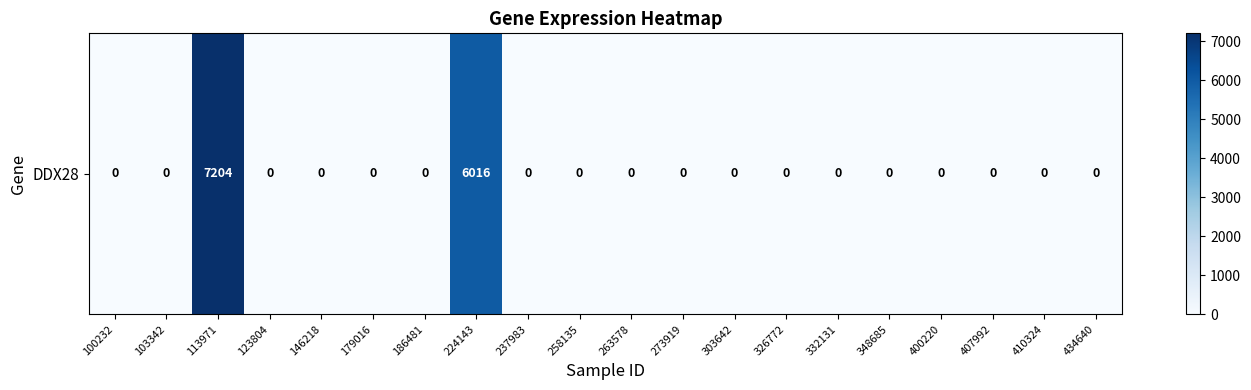

Rank the categories by value from lowest to highest.

100232, 103342, 123804, 146218, 179016, 186481, 237983, 258135, 263578, 273919, 303642, 326772, 332131, 348685, 400220, 407992, 410324, 434640, 224143, 113971